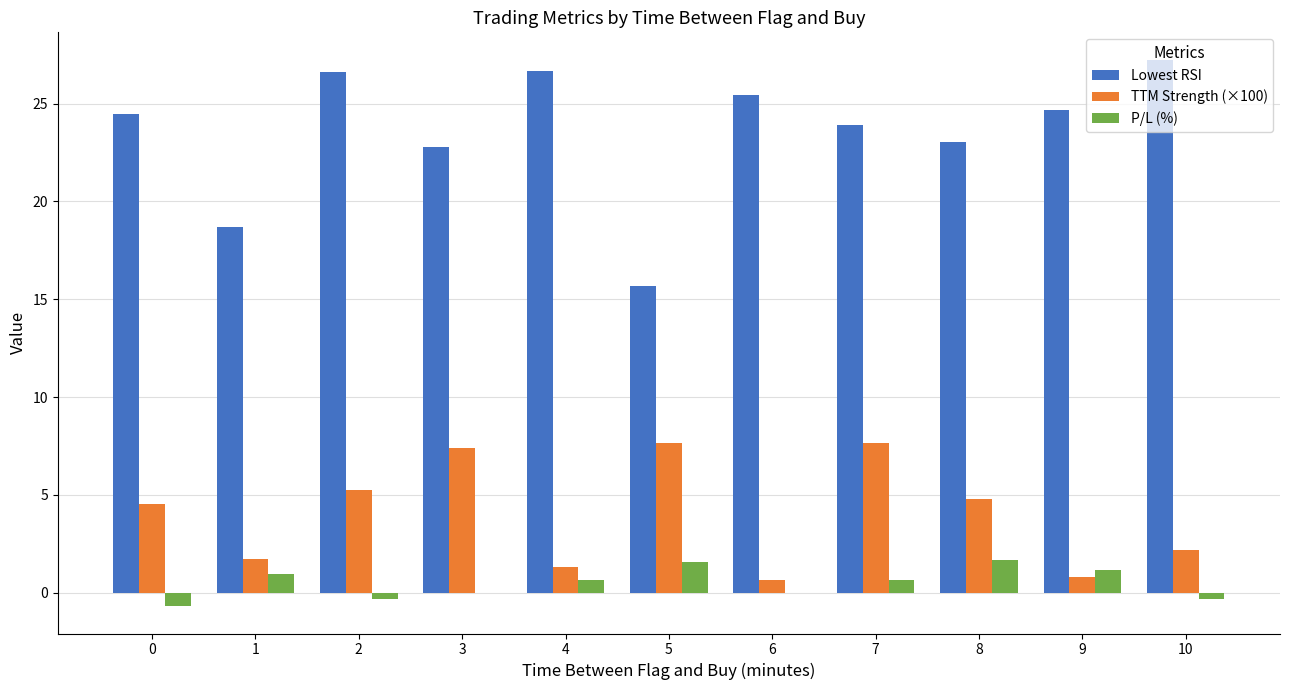

The value of TTM Strength (×100) at 5 is 10.2. True or false?

False